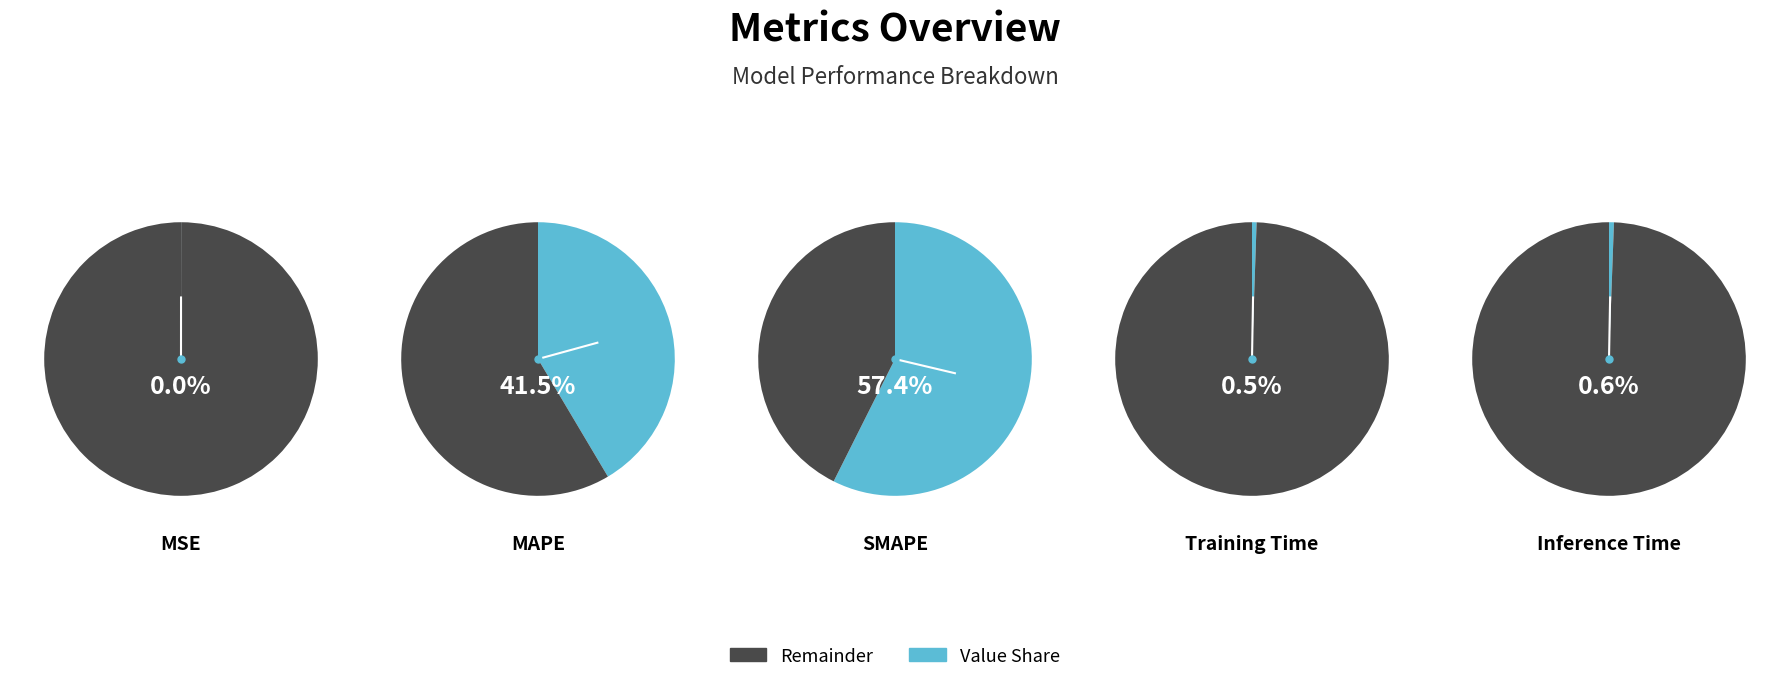

To the nearest percent, what is the difference between the largest and smallest slice percentages?

57%